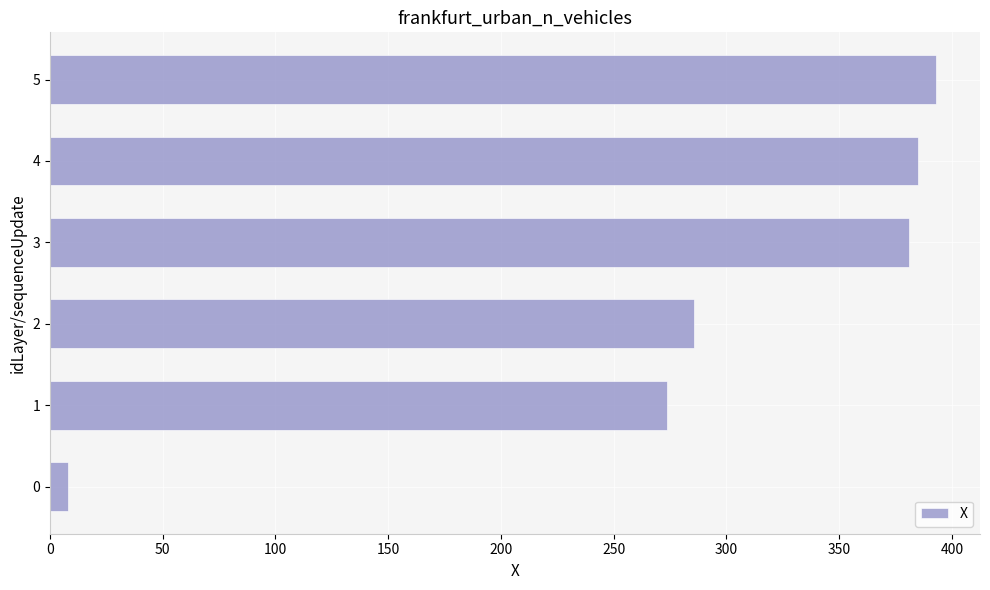

Does the chart contain any negative values?

No